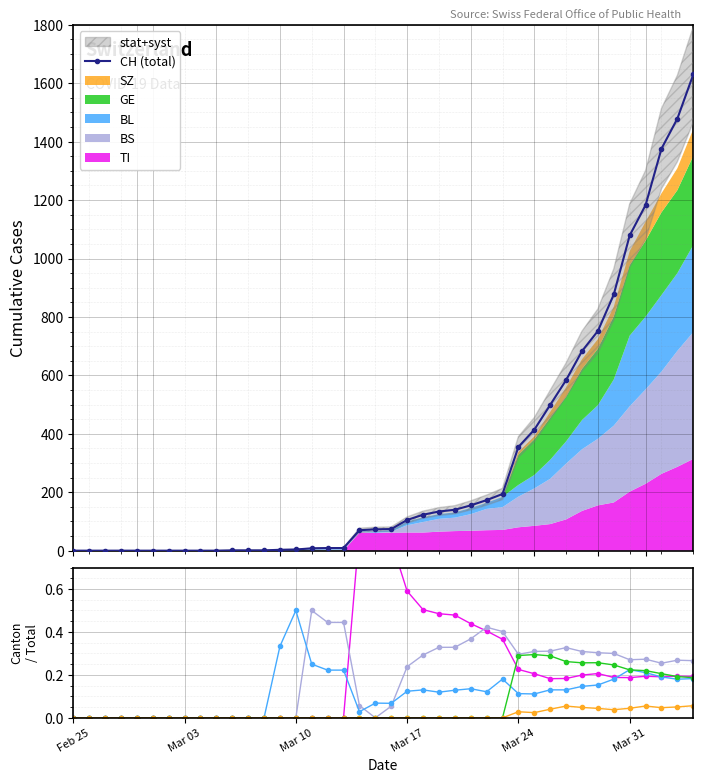

At which category does BL reach its first local peak?

Mar 10